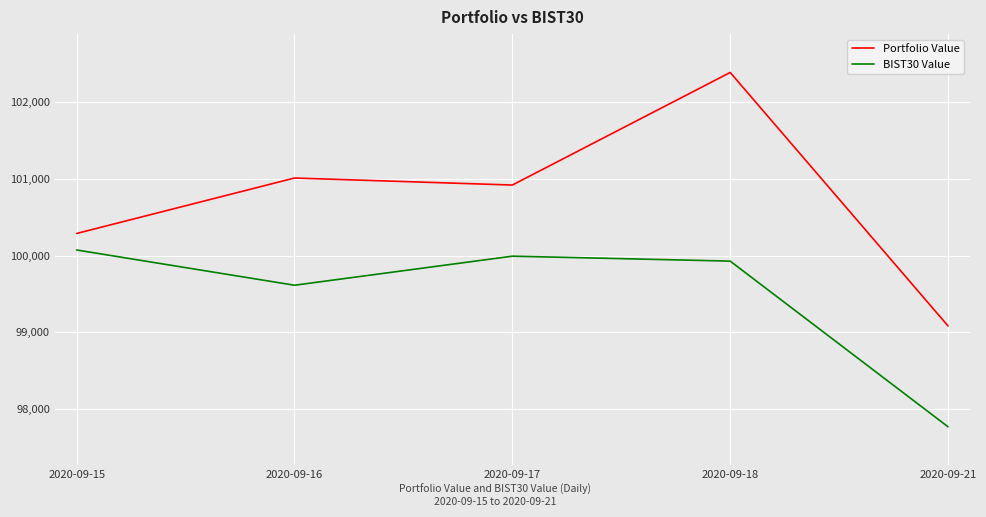

Which series has the largest total across all categories?

Portfolio Value